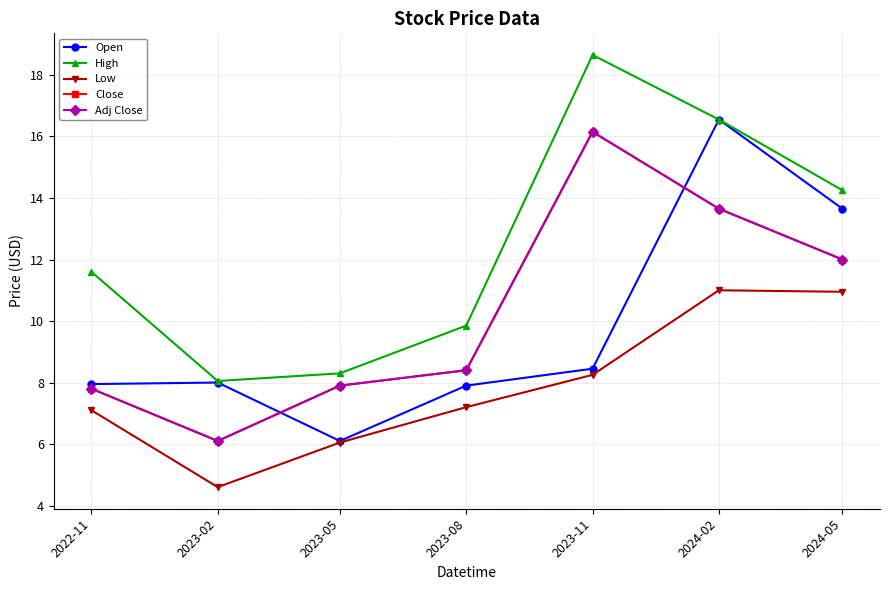

Which series has the widest spread of values?

High